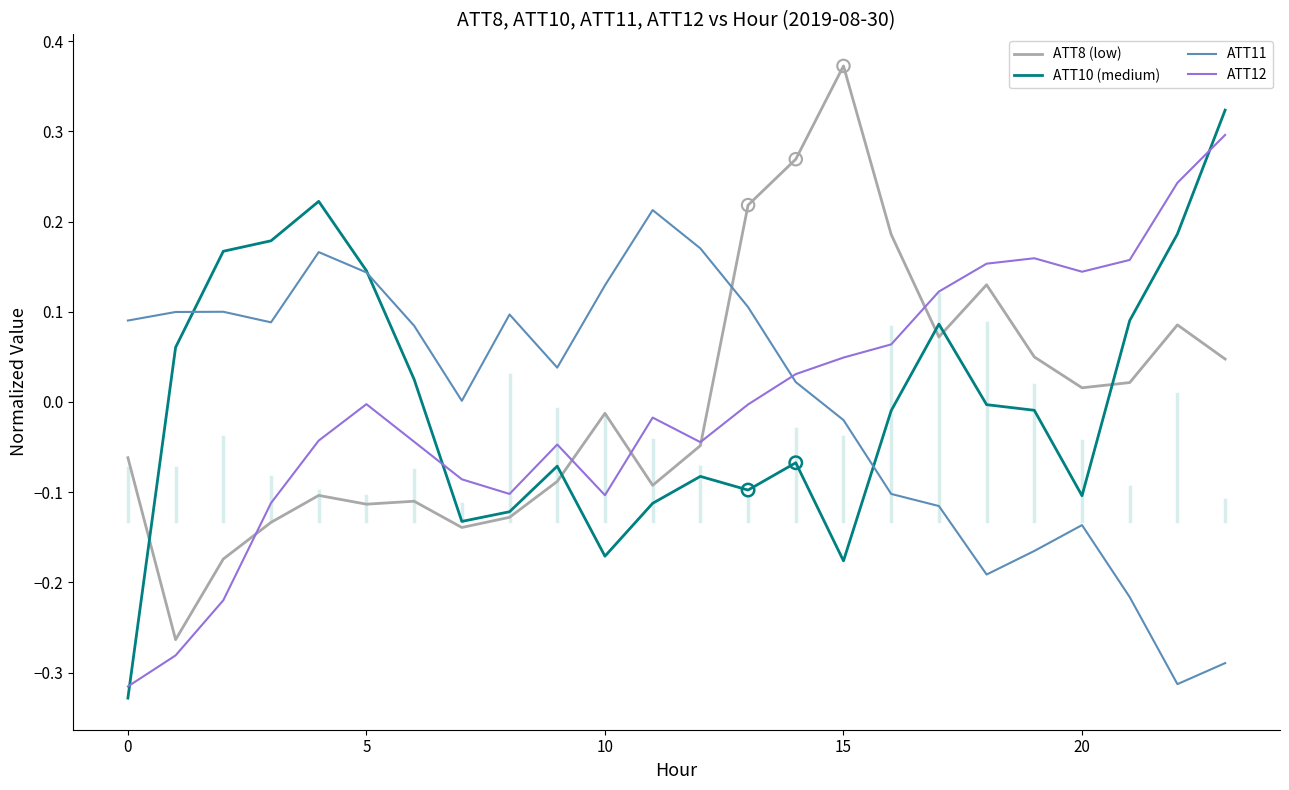

At how many categories does at least one series exceed 0?

24